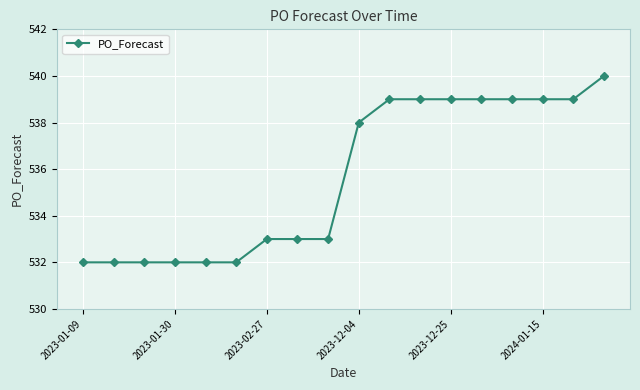

What is the value of the 9th point from the left?

533